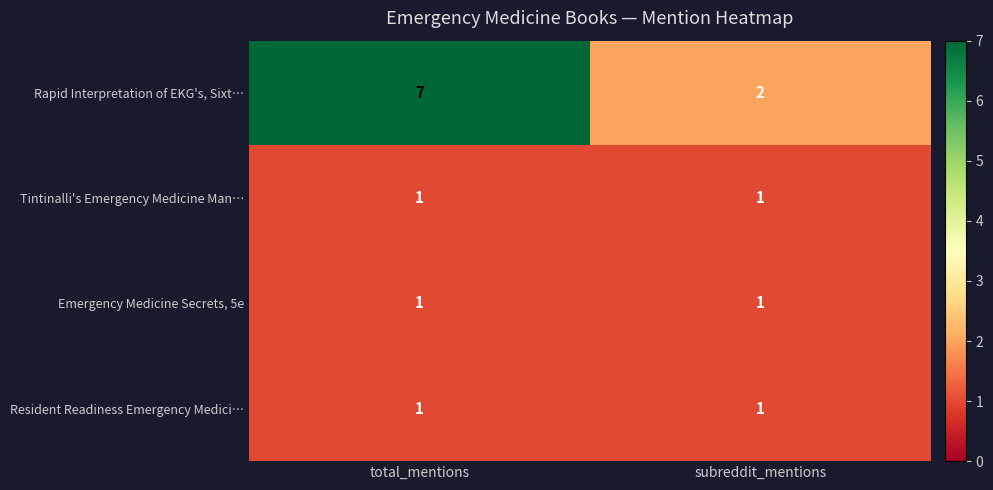

The value of Rapid Interpretation of EKG's, Sixt… at subreddit_mentions is 2. True or false?

True